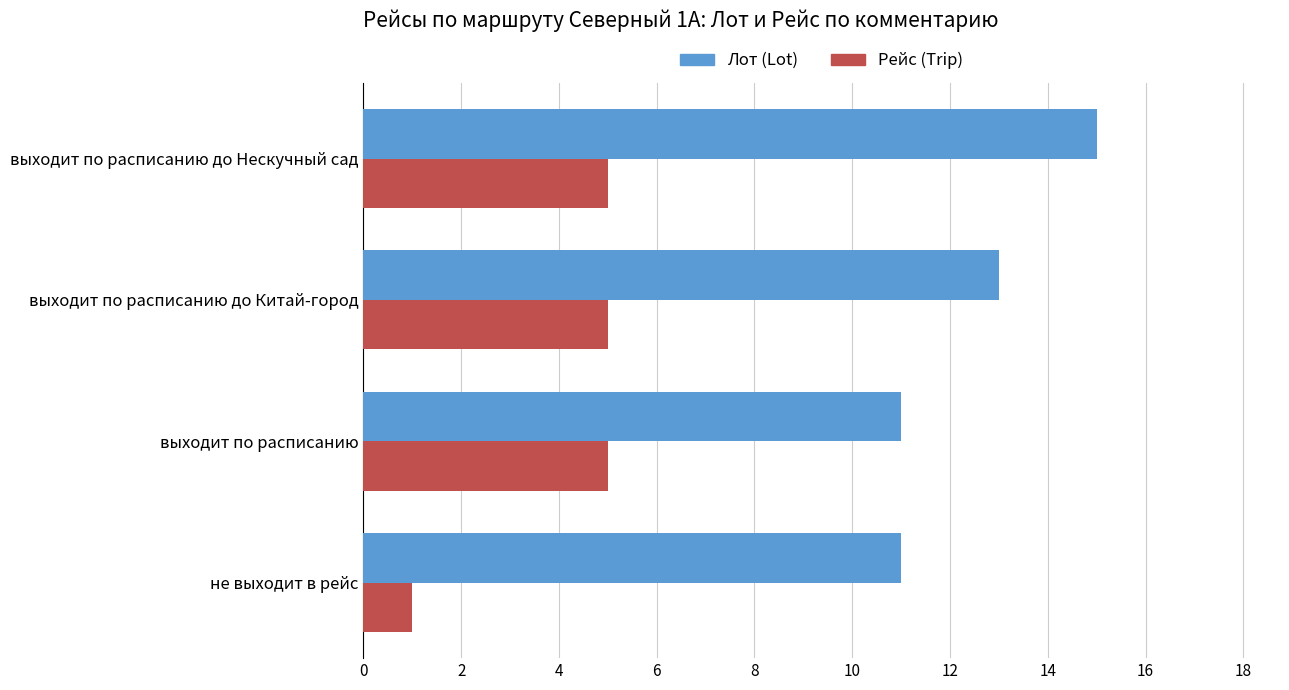

What is the difference between the highest and lowest values at выходит по расписанию?

6